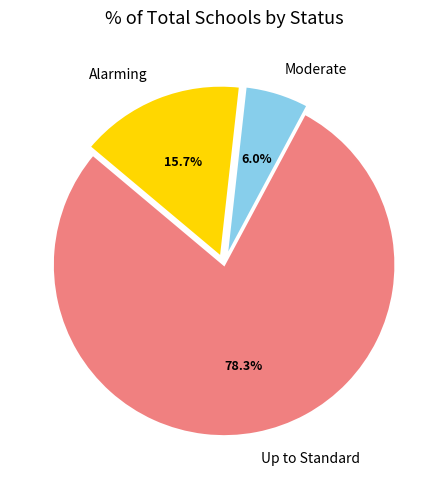

To the nearest percent, what is the difference between the largest and smallest slice percentages?

72%